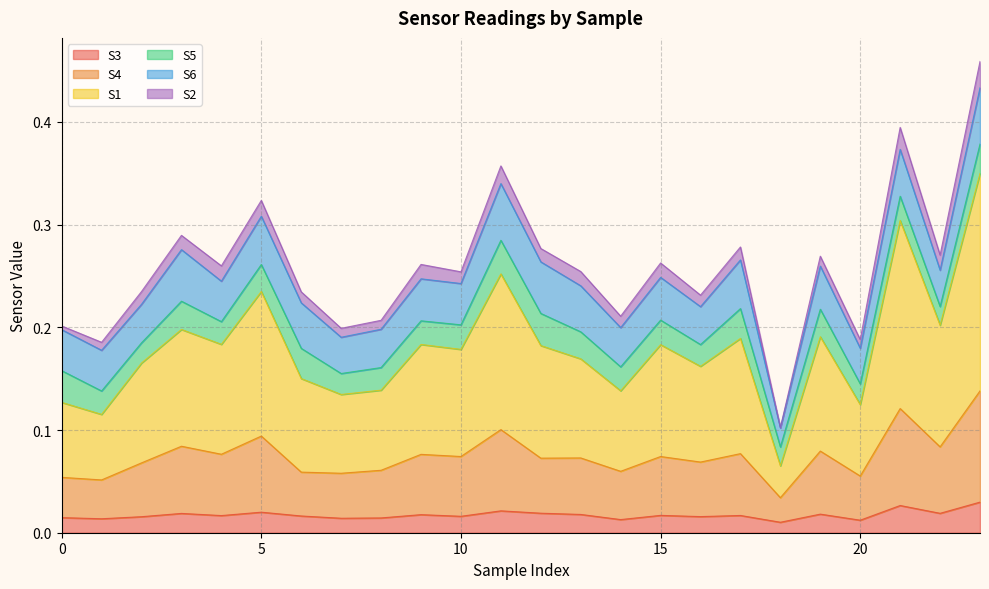

Is it true that S3 equals 0.0 at 19?

False